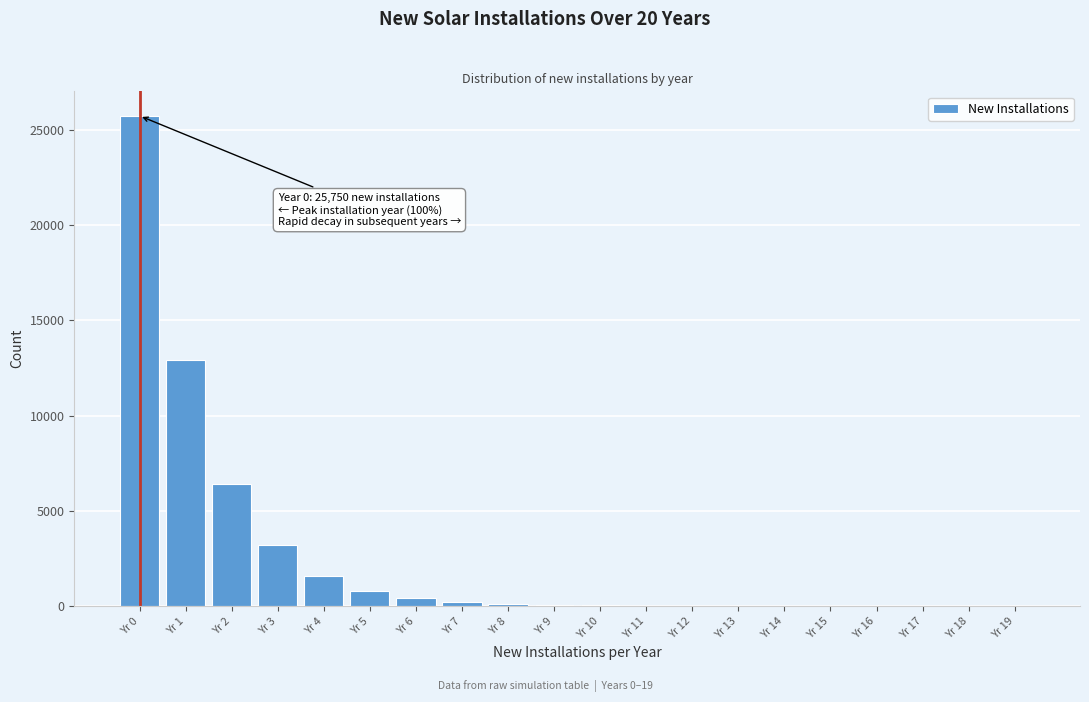

Which has a higher value, Yr 0 or Yr 18?

Yr 0